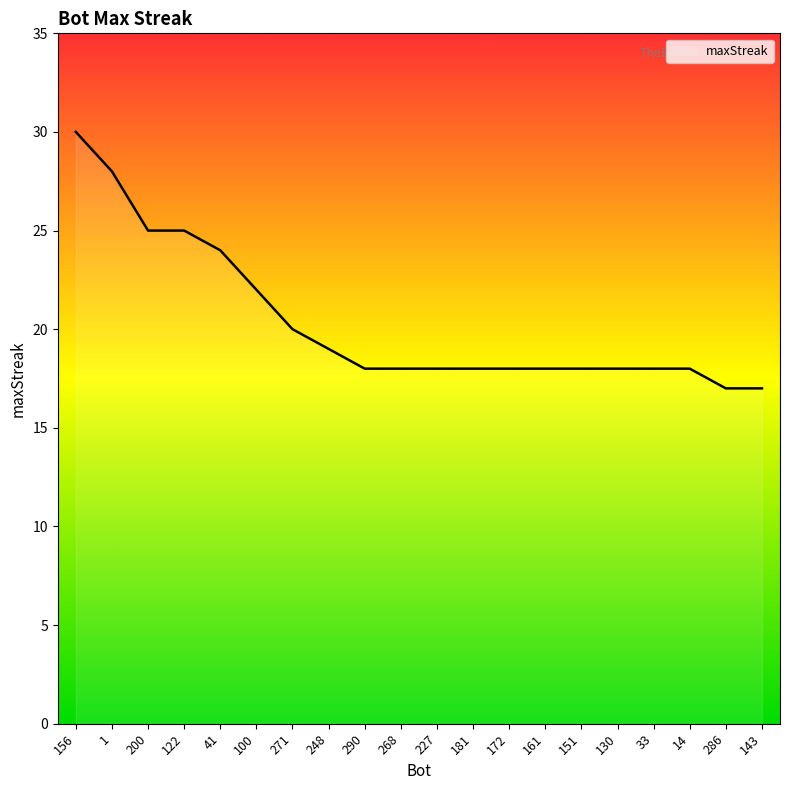

Read the value at 151.

18